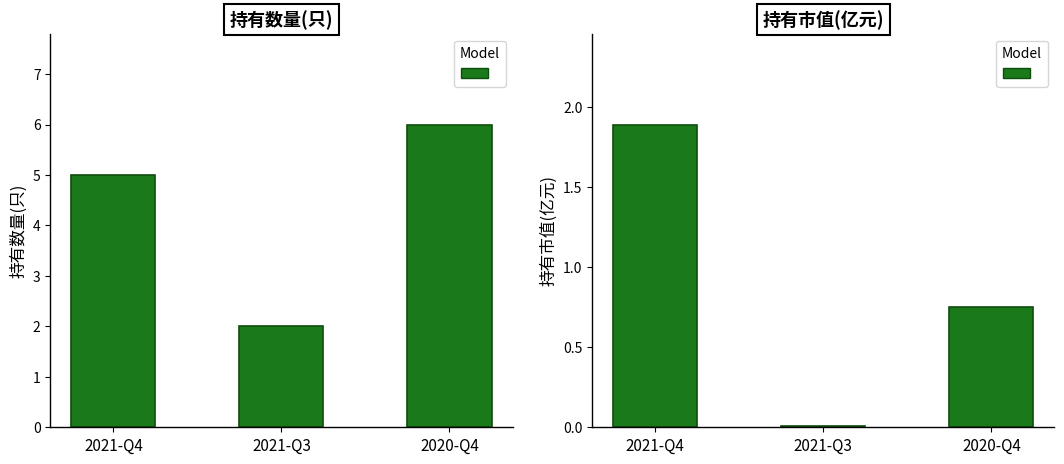

What position from the left is 2021-Q3?

2